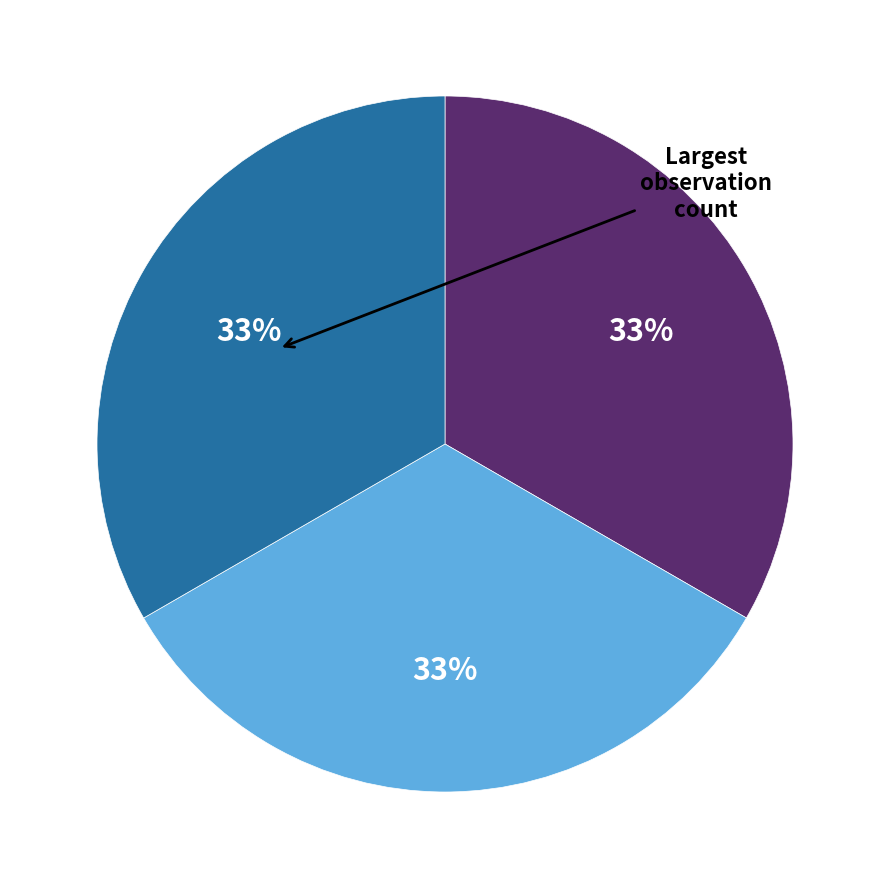

Does any single category account for the majority?

No